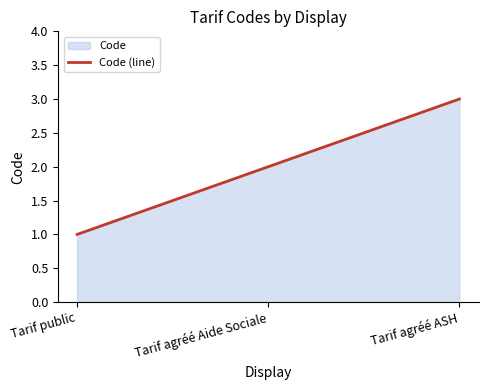

The value at Tarif agréé Aide Sociale is 2. True or false?

True